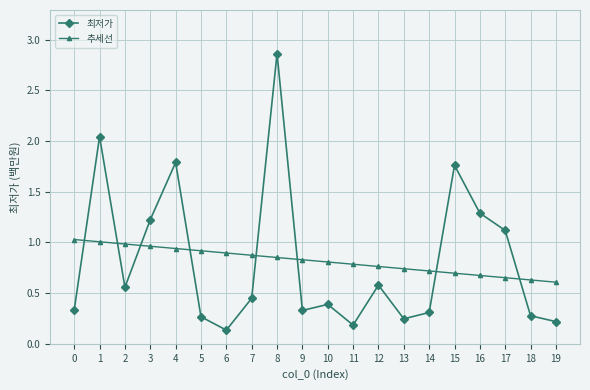

Rank the series at 5 from lowest to highest value.

최저가, 추세선